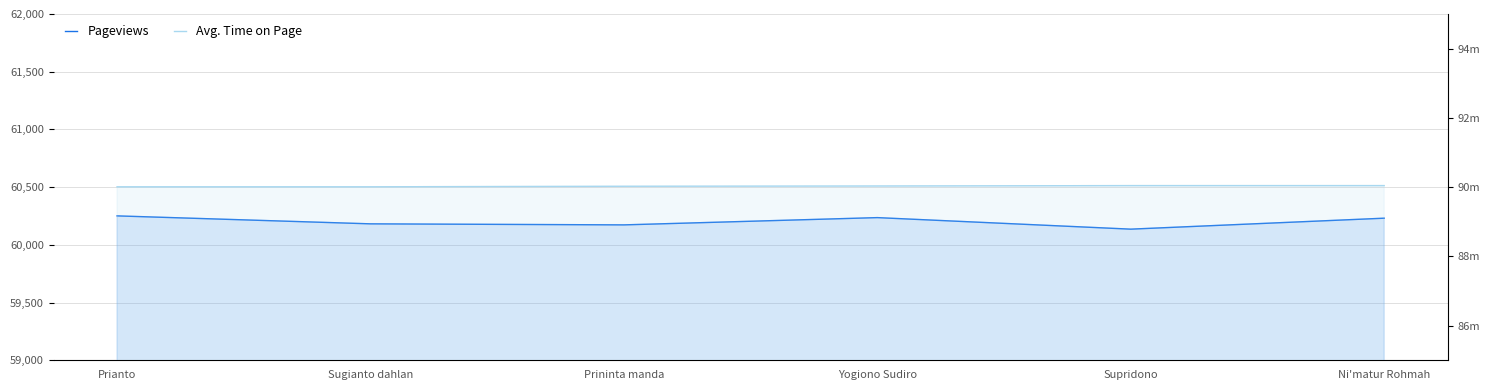

Reading left to right, transcribe all the data shown in this chart.

Pageviews: 60251	60182	60173	60236	60136	60231
Avg. Time on Page: 90010002	90010010	90025007	90033255	90044180	90044181